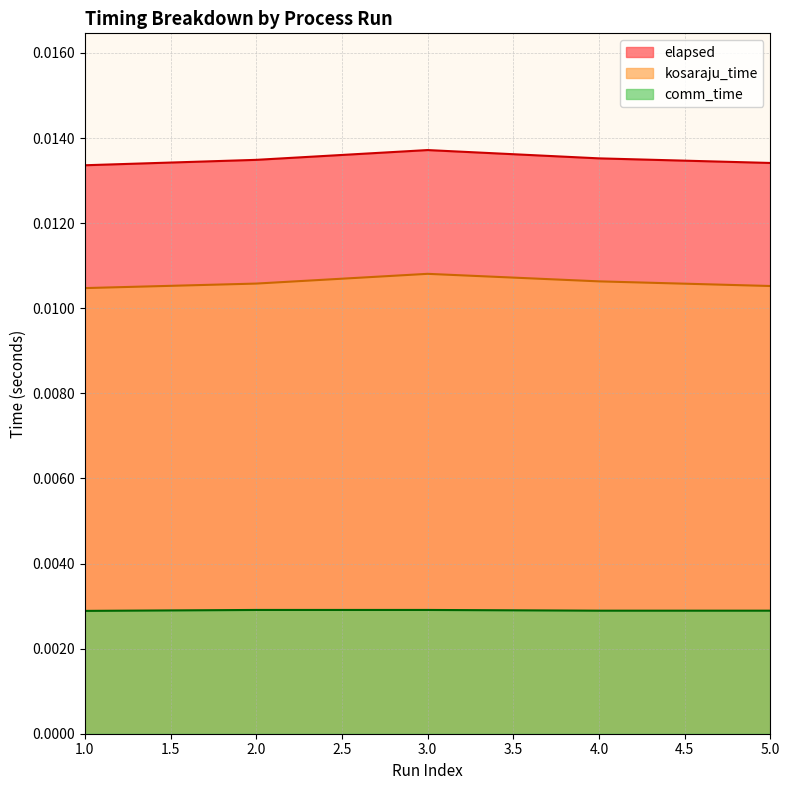

What are all the series names shown in the legend?

elapsed, kosaraju_time, comm_time